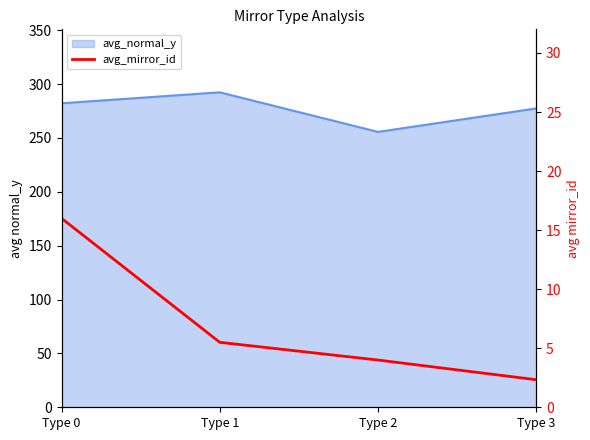

How many categories are shown in the chart?

4